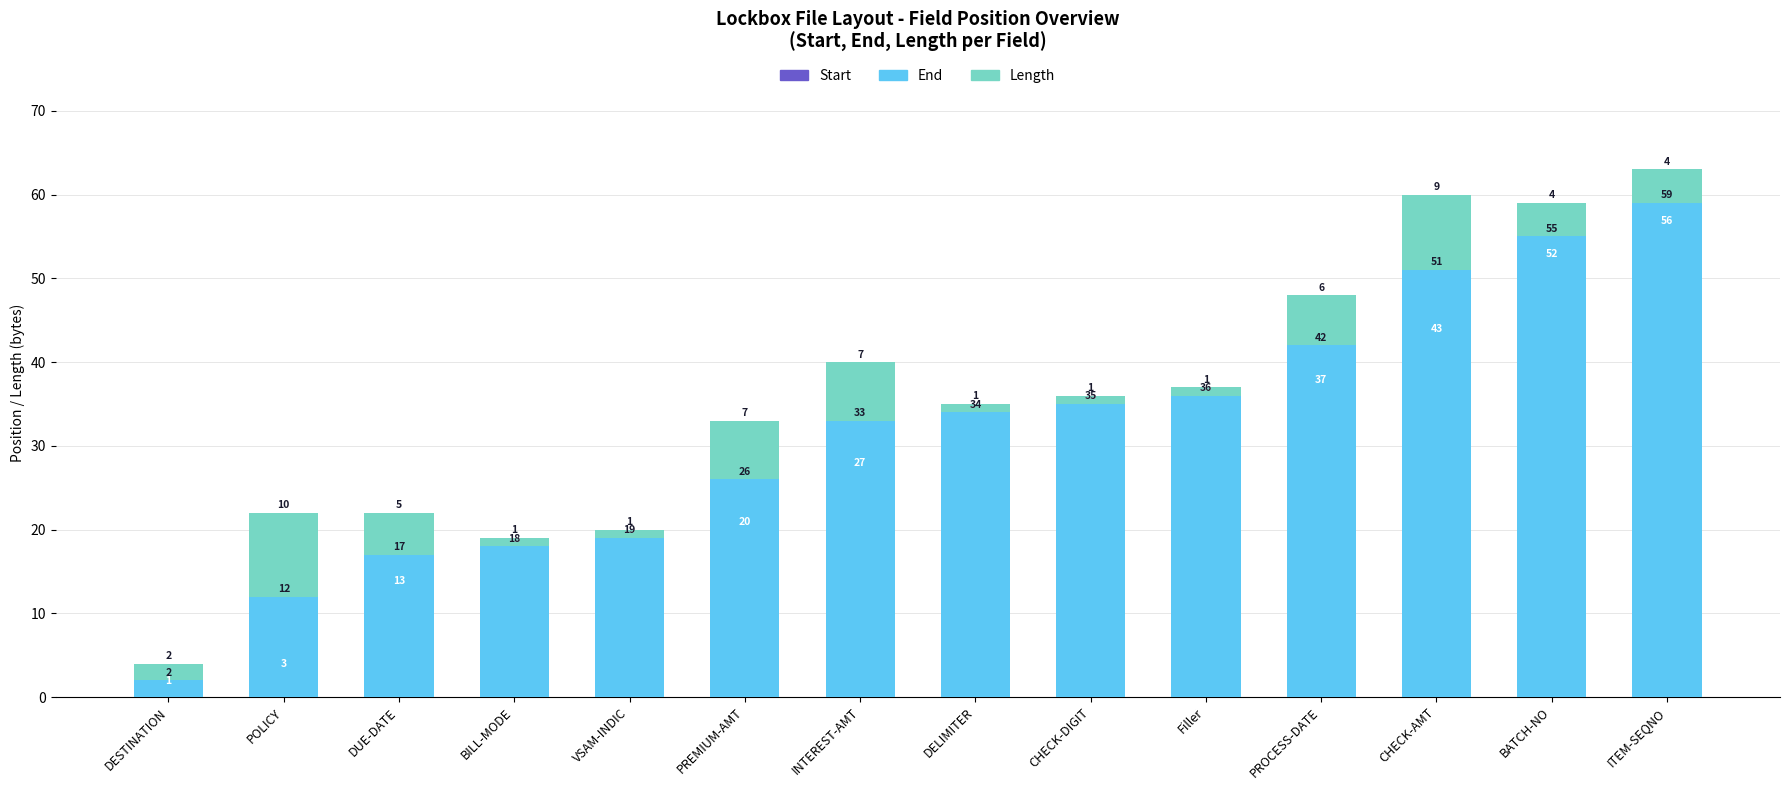

What is the lowest value of the Length series?

1